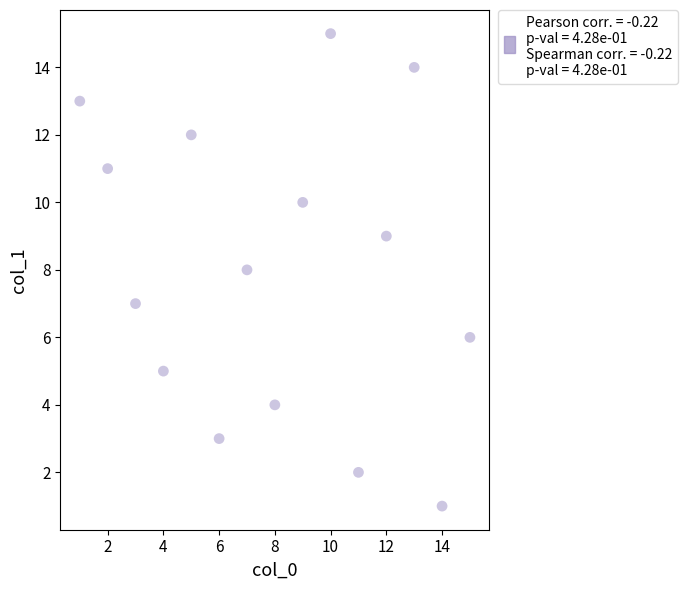

What is the range of Y values (max minus min)?

14